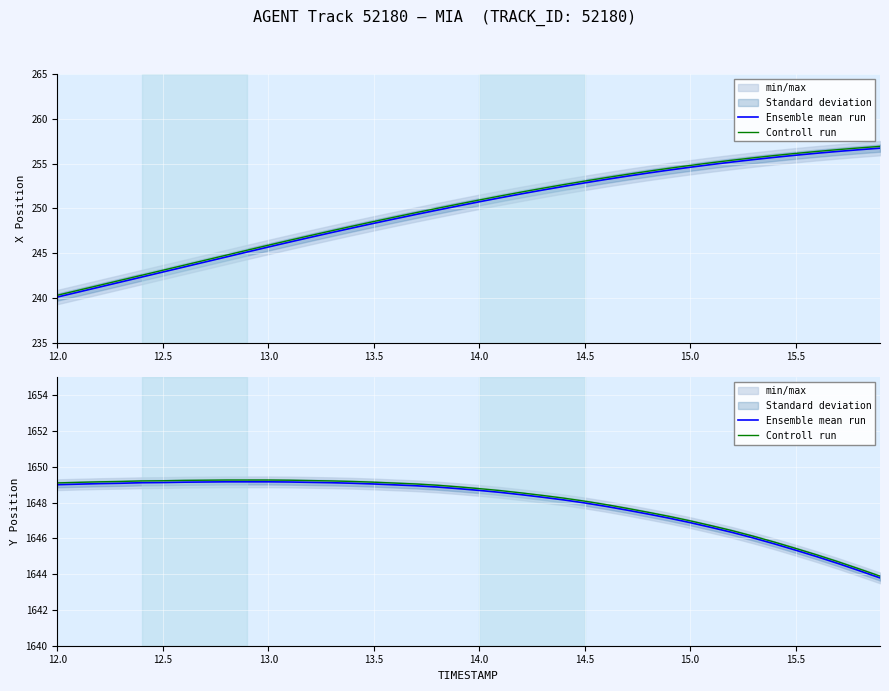

True or false: Ensemble mean run and Controll run cross at least once.

False